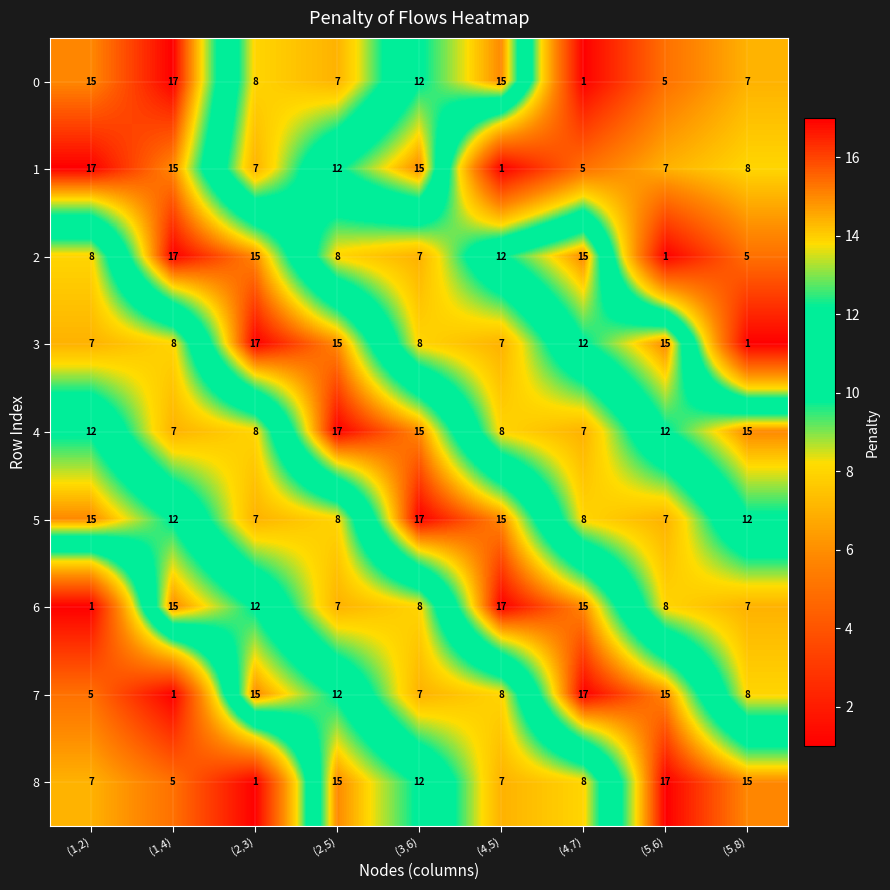

What is the approximate value of 0 at (1,4), to the nearest 5?

15